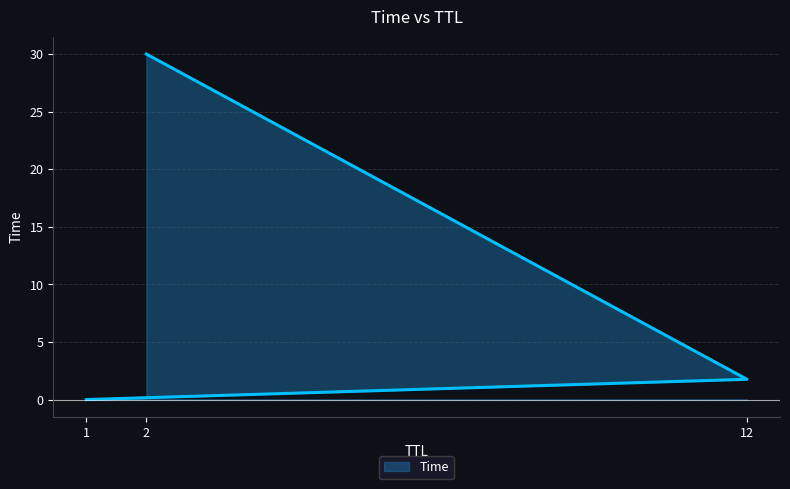

How many data points does each series have?

3